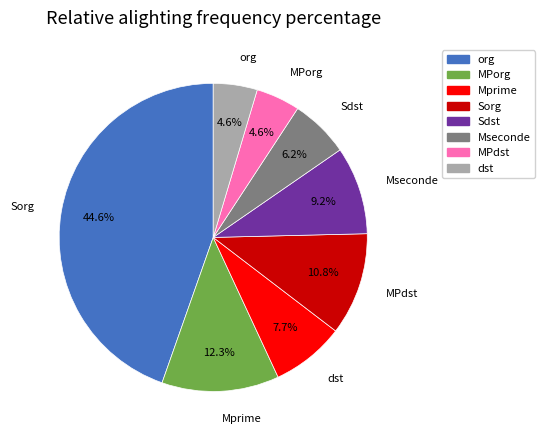

Which category has the biggest portion of the pie?

Sorg